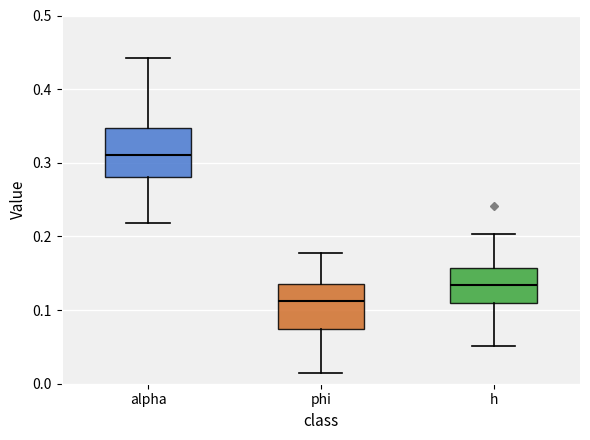

Reading left to right, transcribe this box plot: for each box, give where its median line is, the range the box spans, and where its two whiskers end, as read against the y-axis. The values are not printed on the chart, so give them approximately, as read against the axis.

alpha: median 0.31, box 0.28 to 0.35, whiskers 0.22 to 0.44
phi: median 0.11, box 0.07 to 0.13, whiskers 0.01 to 0.18
h: median 0.13, box 0.11 to 0.16, whiskers 0.05 to 0.20